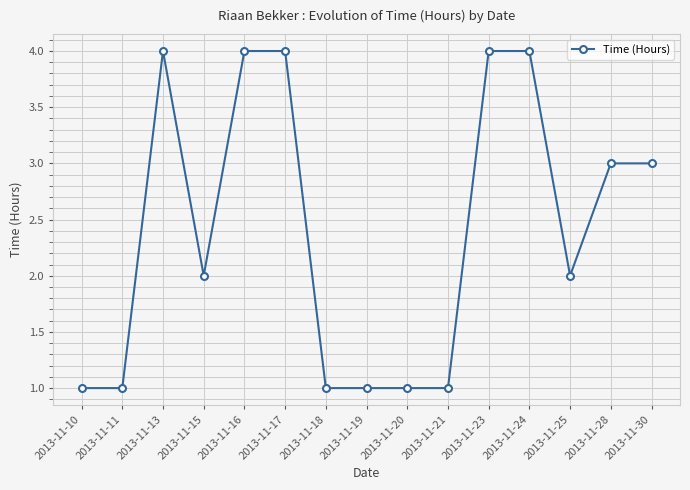

True or false: the data shows 2 at 2013-11-25.

True